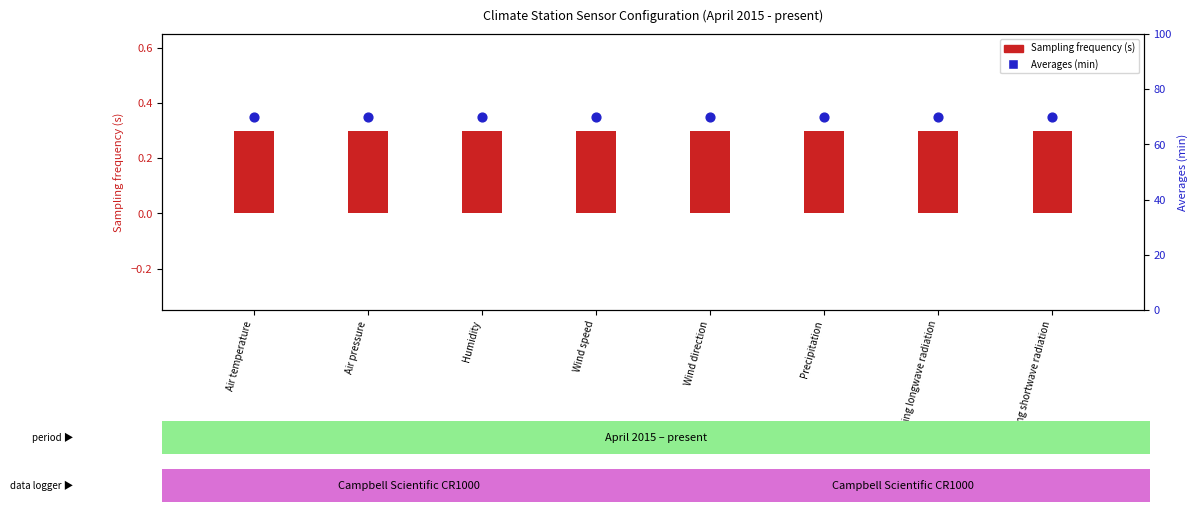

Which series has the largest total across all categories?

Averages (min)